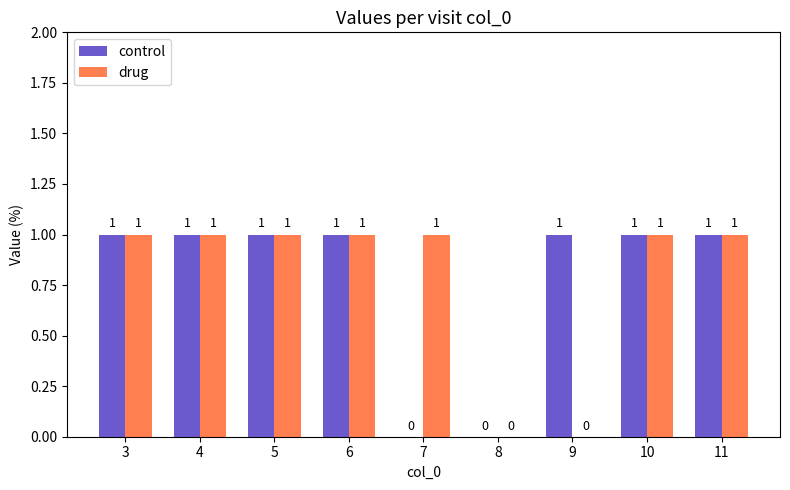

Are the bars horizontal?

No